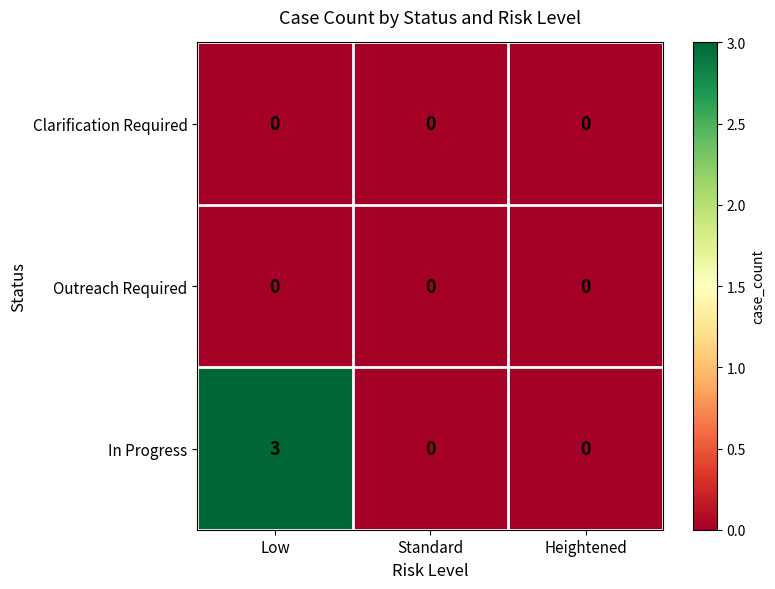

Which category has the highest value across all series?

Low